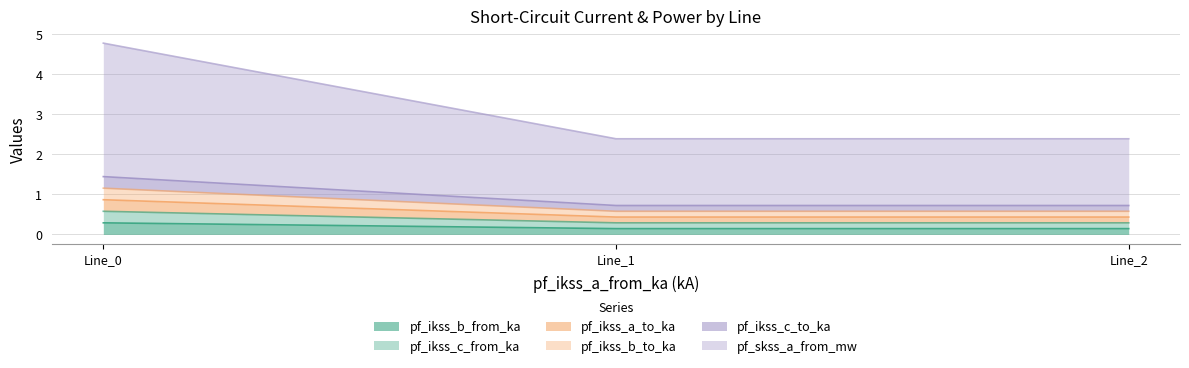

Between Line_0 and Line_2, which is larger?

Line_0